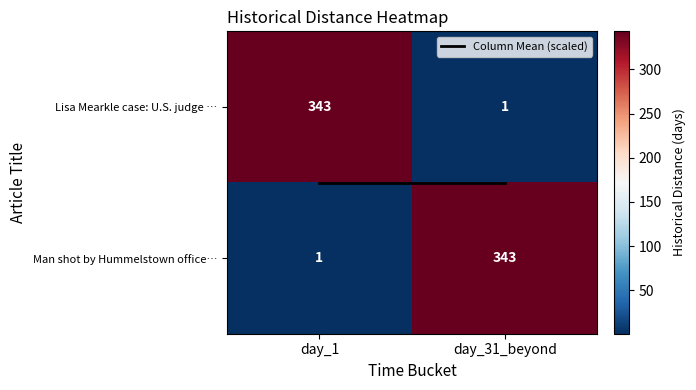

What is the total value across all series at day_1?

344